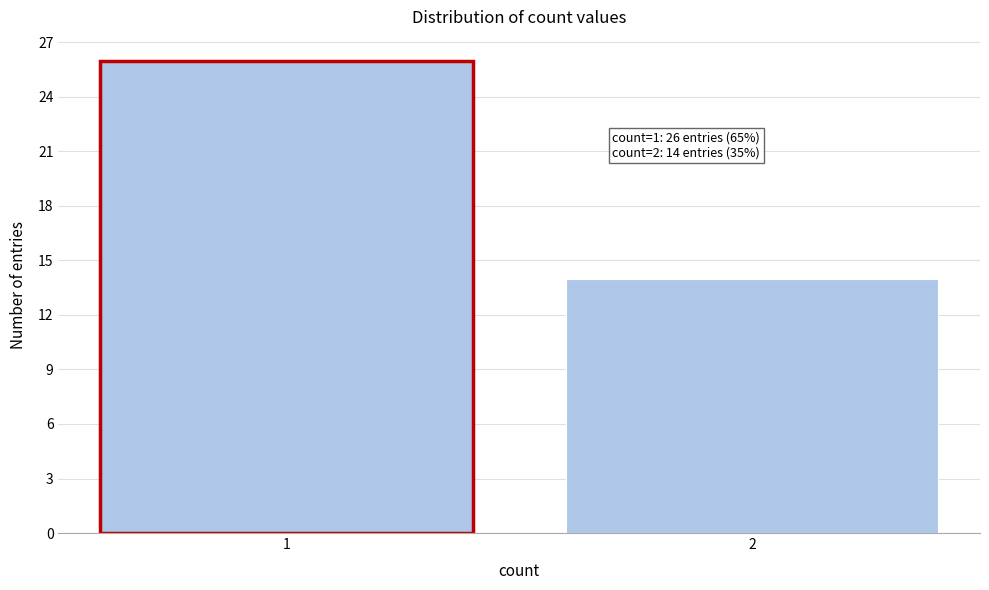

Reading right to left, what are all the values shown in this chart?

14	26